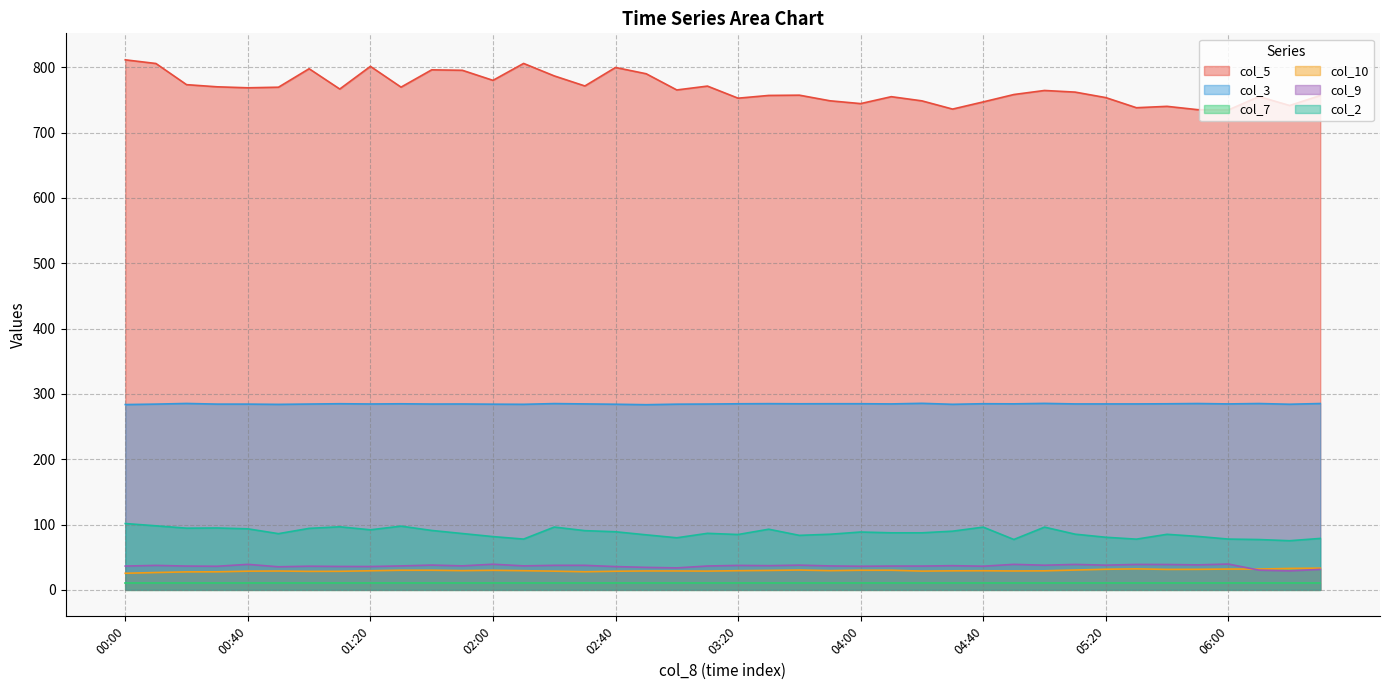

How many lines are shown in the chart?

6